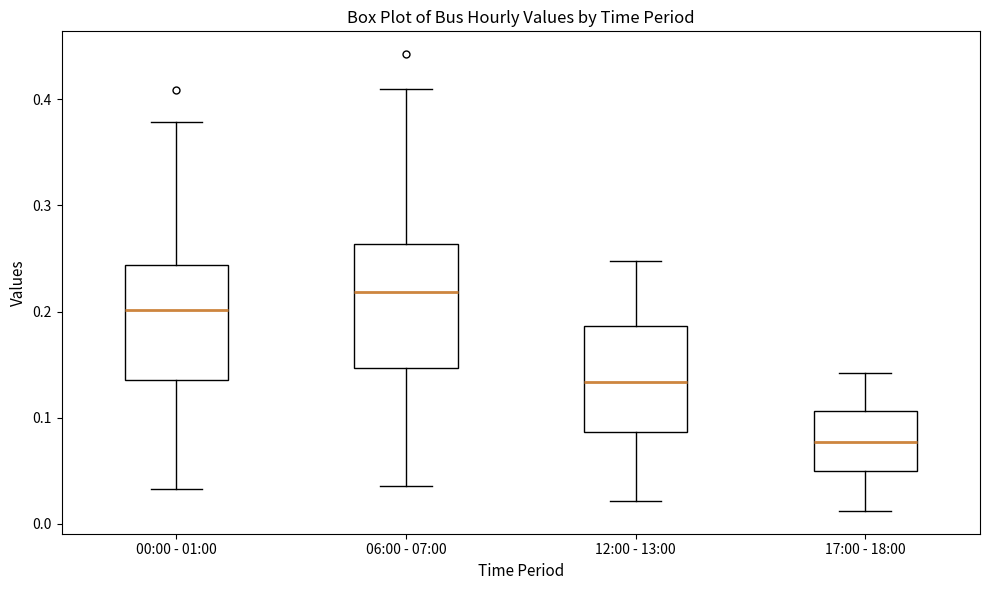

Reading left to right, transcribe this box plot: for each box, give where its median line is, the range the box spans, and where its two whiskers end, as read against the y-axis. The values are not printed on the chart, so give them approximately, as read against the axis.

00:00 - 01:00: median 0.20, box 0.14 to 0.24, whiskers 0.03 to 0.38
06:00 - 07:00: median 0.22, box 0.15 to 0.26, whiskers 0.04 to 0.41
12:00 - 13:00: median 0.13, box 0.09 to 0.19, whiskers 0.02 to 0.25
17:00 - 18:00: median 0.08, box 0.05 to 0.11, whiskers 0.01 to 0.14